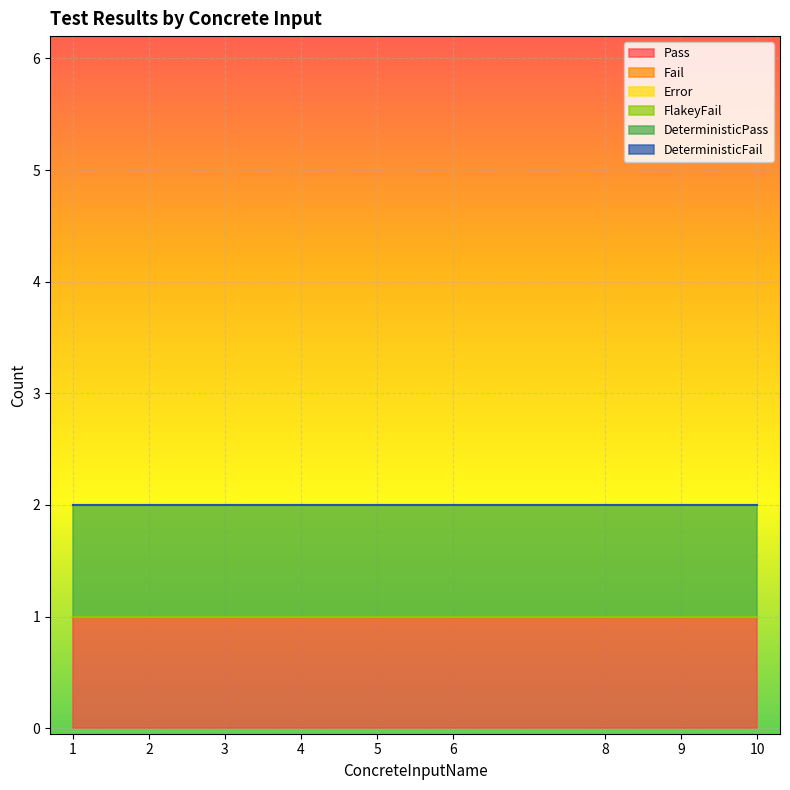

At which category is the sum across all series the highest?

1